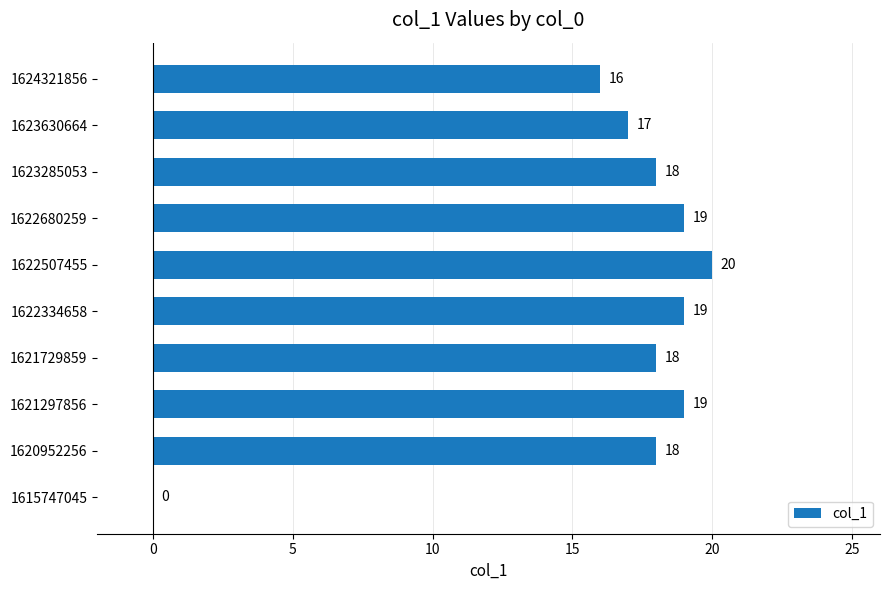

The chart shows a value of 19 at 1622680259. True or false?

True